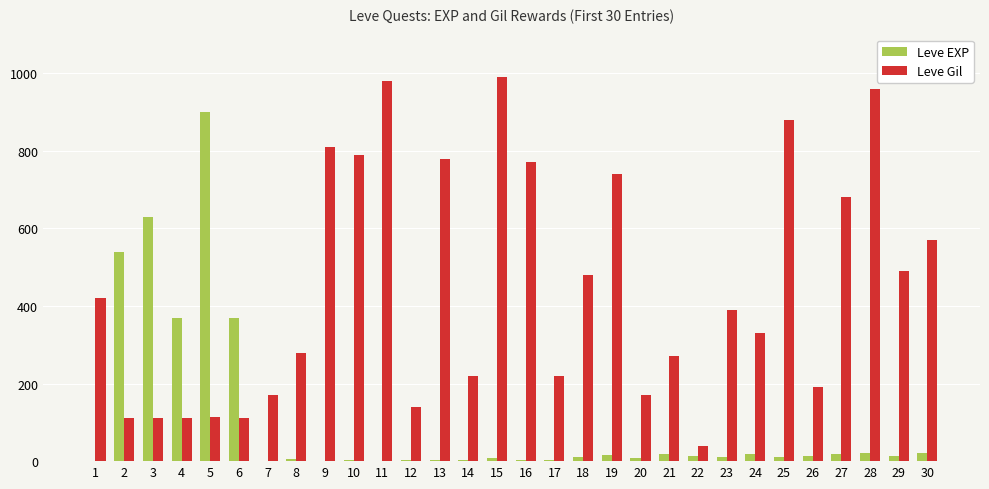

What is the difference between the Leve Gil values at 5 and 13?

667